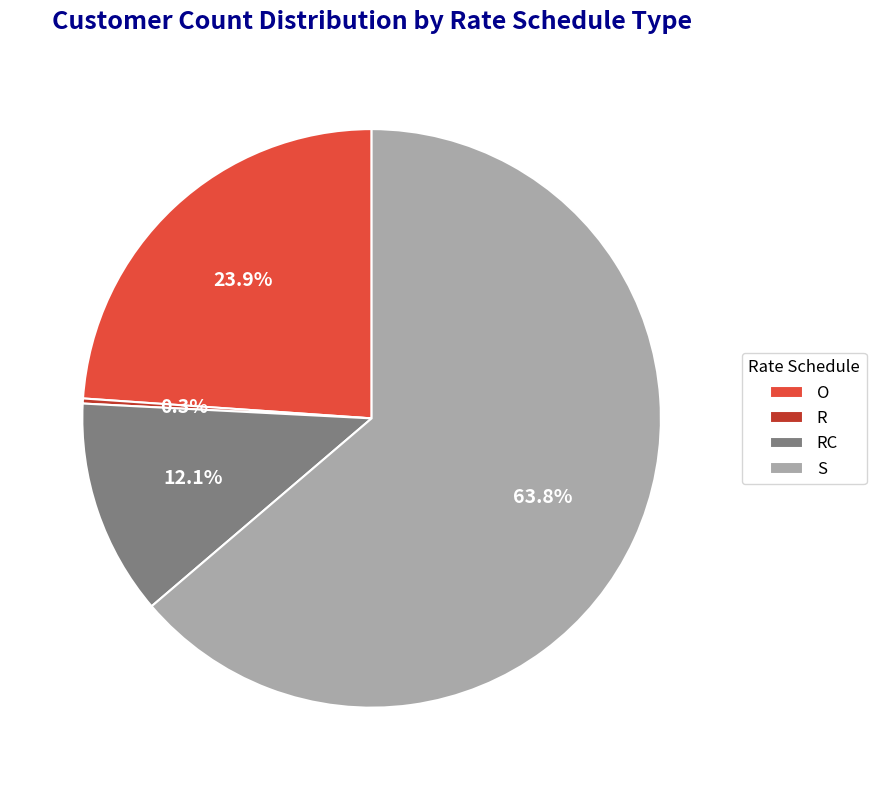

Is it true that S is 64% of the pie?

True